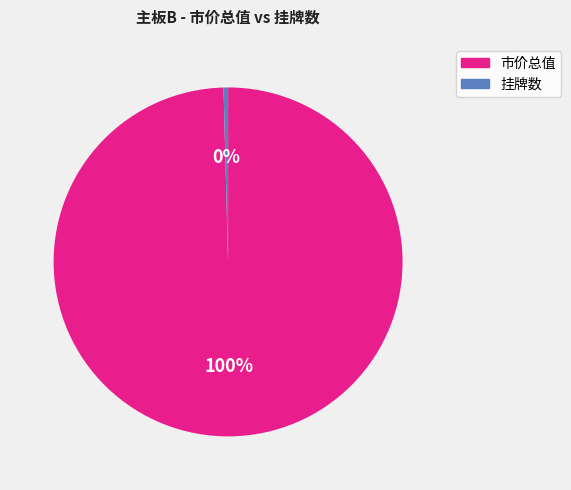

How many segments does this pie chart have?

2